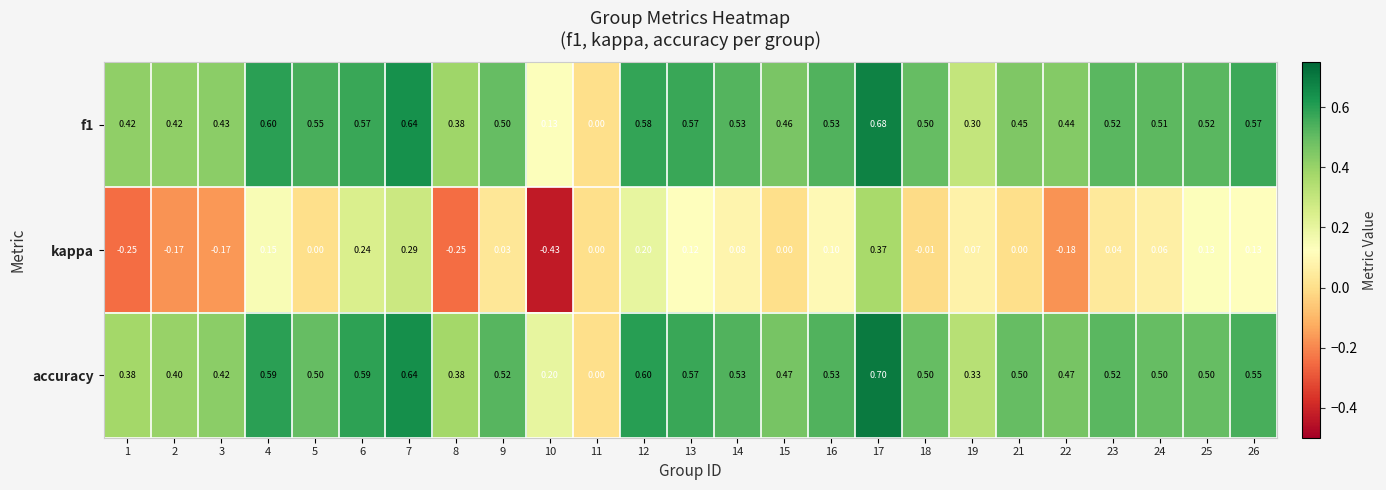

What is the total value across all series at 9?

1.1